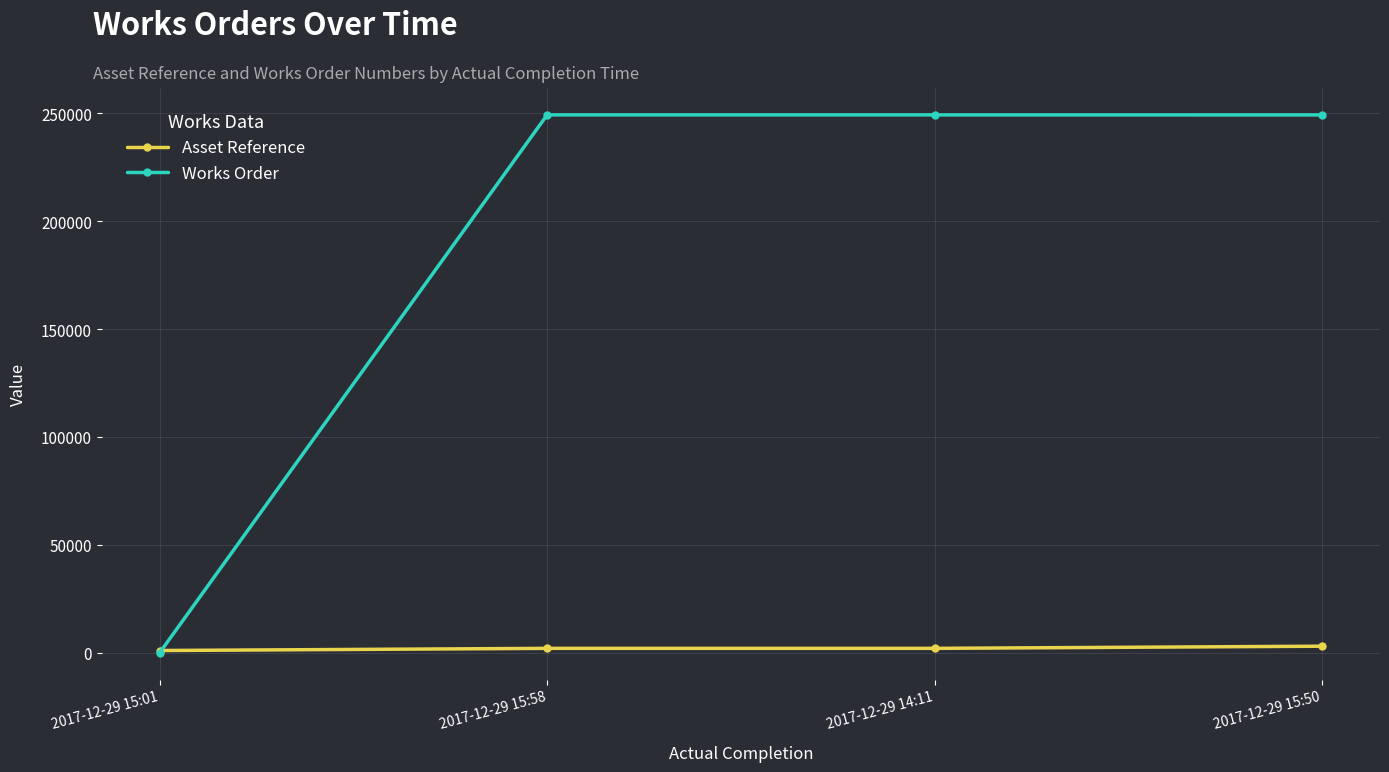

Is it true that Asset Reference equals 1000 at 2017-12-29 15:01?

True